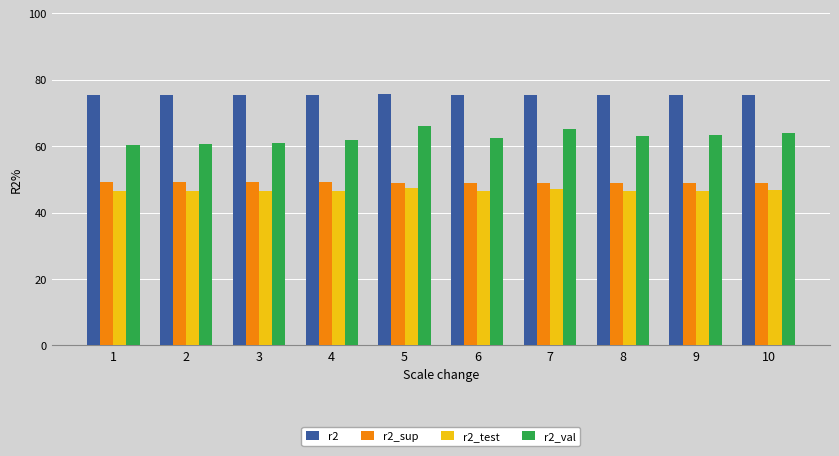

What is the sum of the r2_test values at 8 and 3?

93.0